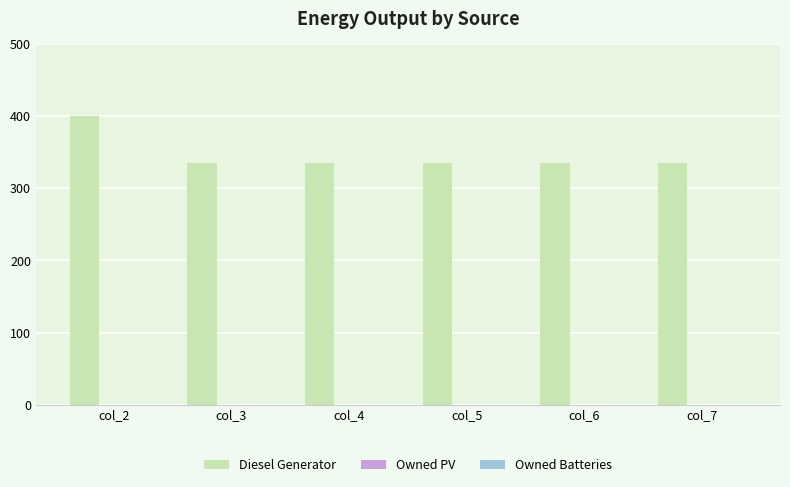

Is it true that the value at col_4 is 335.0?

True